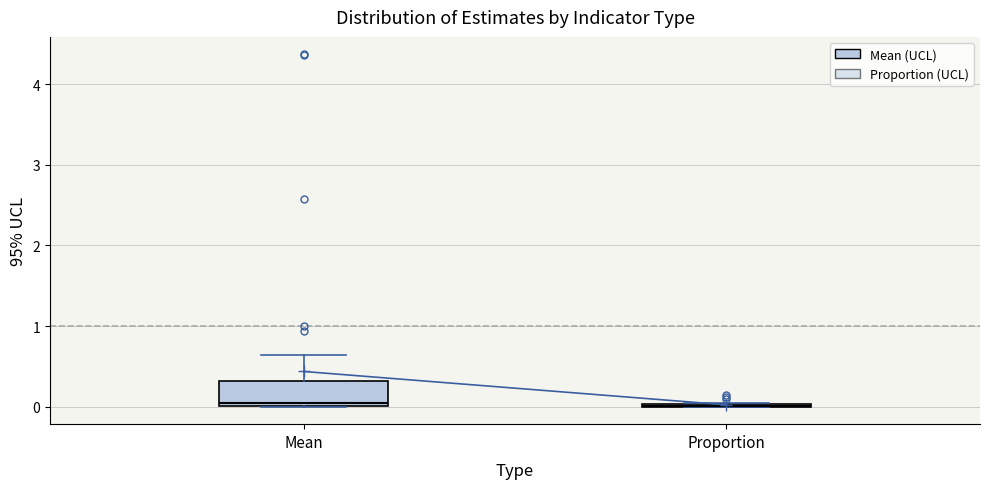

Reading left to right, transcribe this box plot: for each box, give where its median line is, the range the box spans, and where its two whiskers end, as read against the y-axis. The values are not printed on the chart, so give them approximately, as read against the axis.

Mean: median 0.0 (just above the box's lower edge), box 0.0 to 0.3, whiskers 0.0 to 0.6
Proportion: box collapsed to a line at 0.0, whiskers 0.0 to 0.0